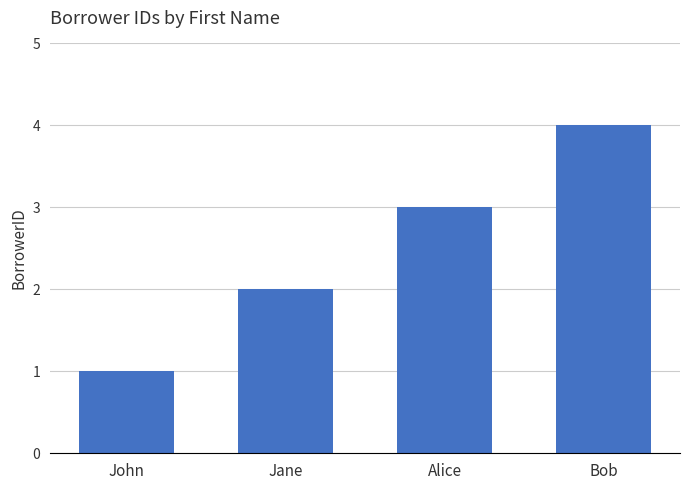

At which label is the value closest to 2?

Jane